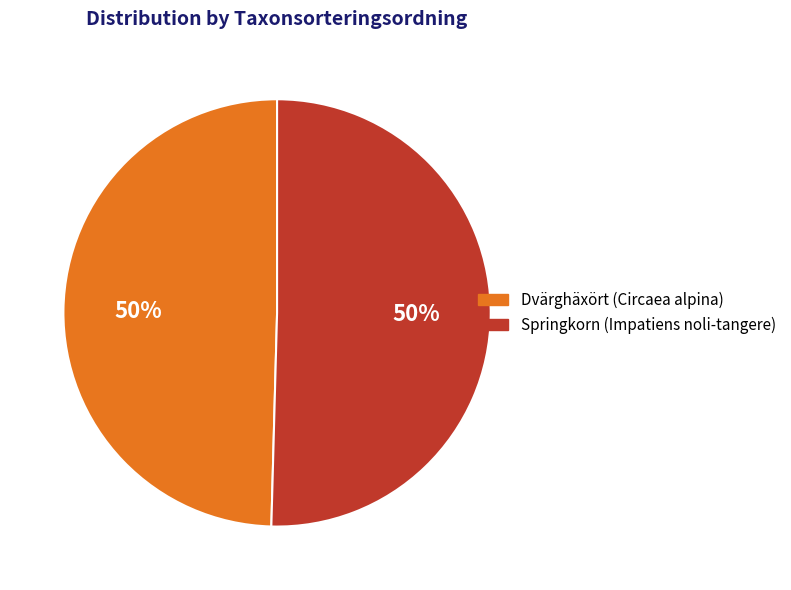

To the nearest percent, what percentage of the pie is Dvärghäxört (Circaea alpina)?

50%